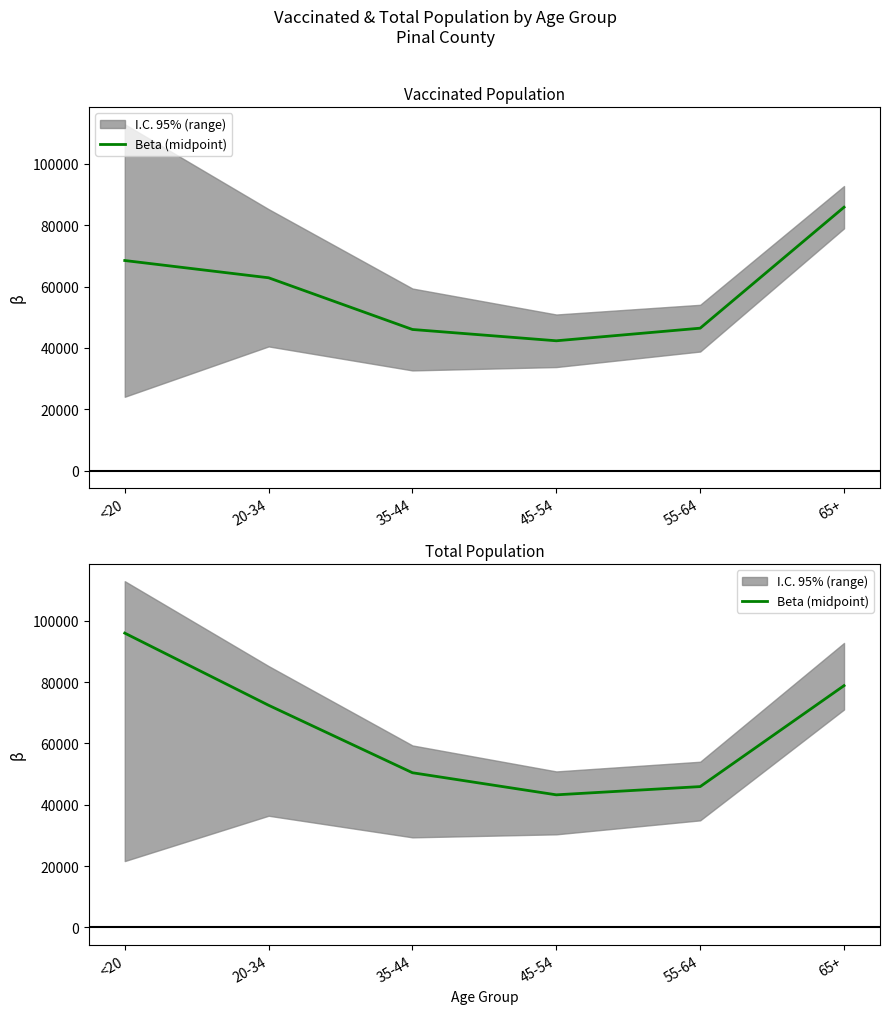

What is the average value?

64488.1